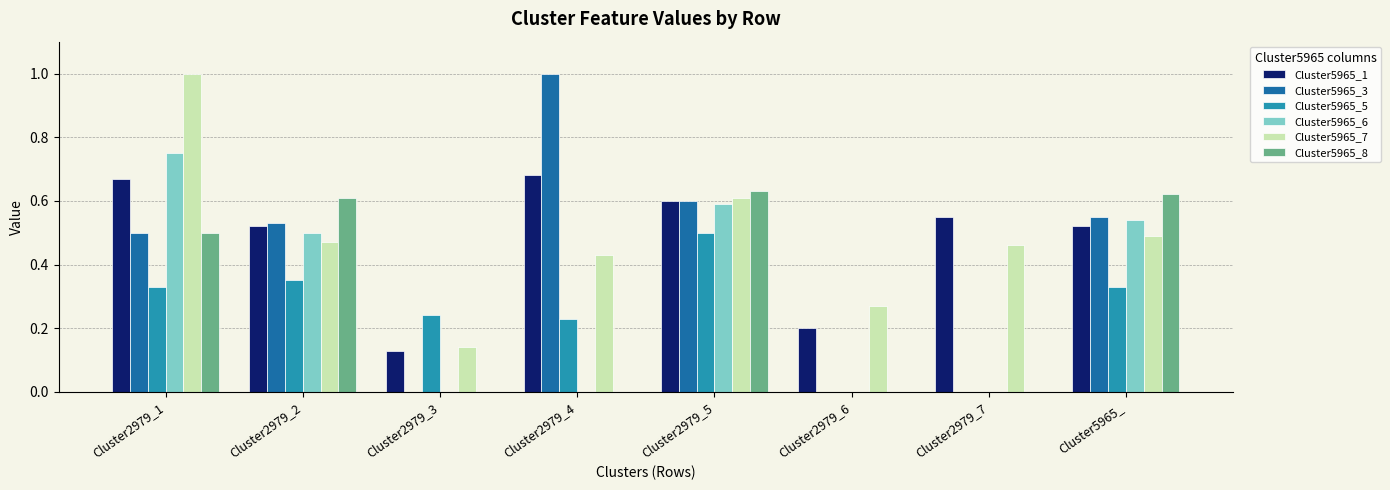

What is the sum of all Cluster5965_3 values?

3.2